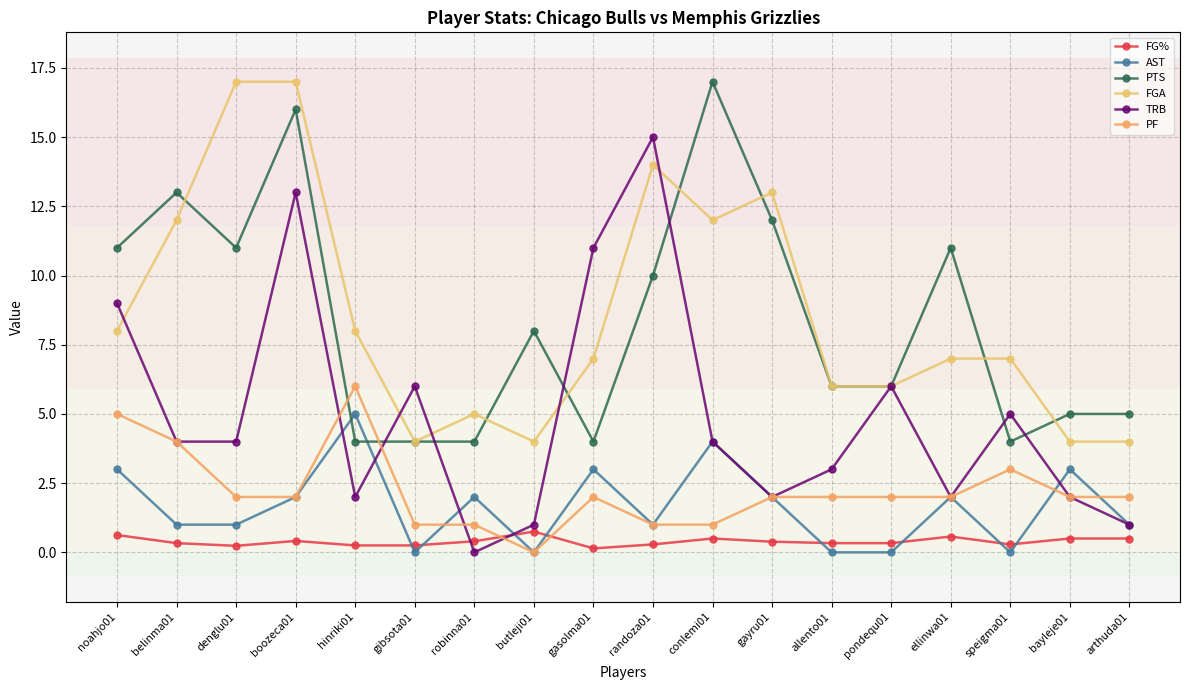

How many lines are shown in the chart?

6